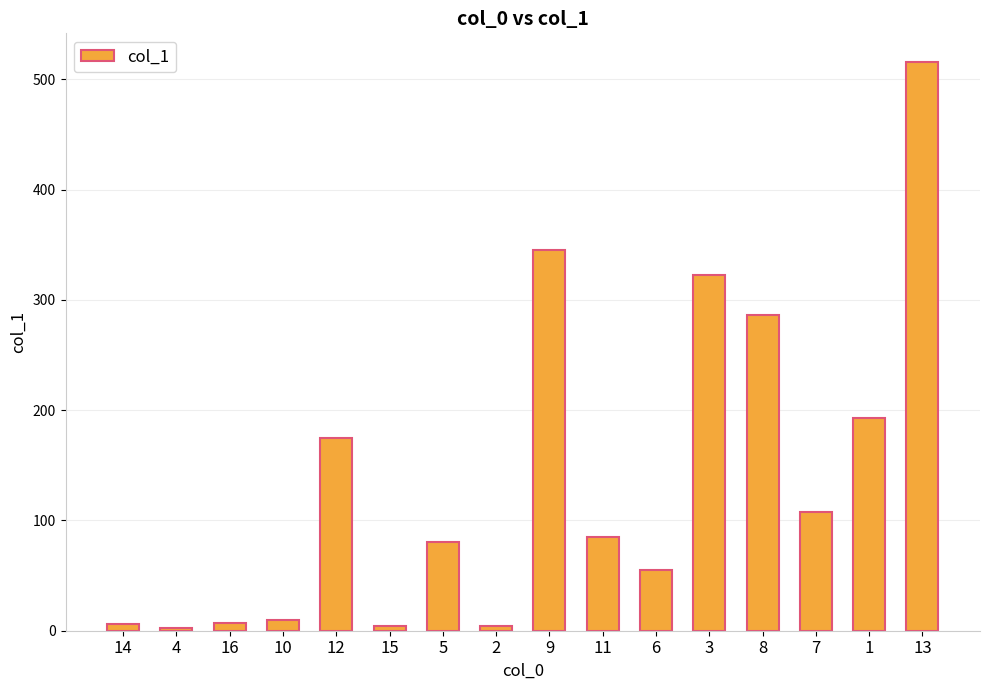

The value at 9 is 83.7. True or false?

False